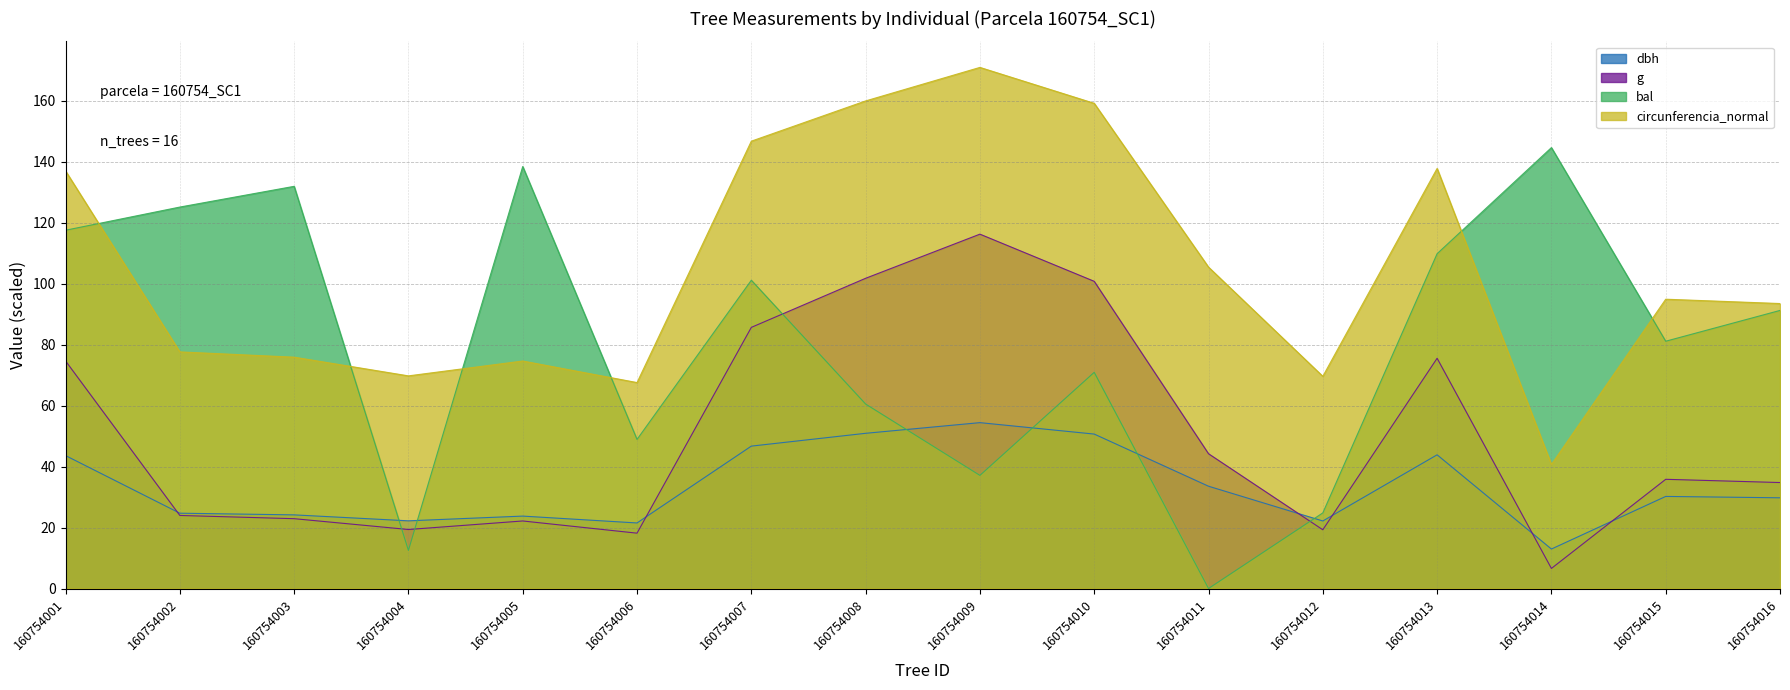

True or false: circunferencia_normal and g cross at least once.

False